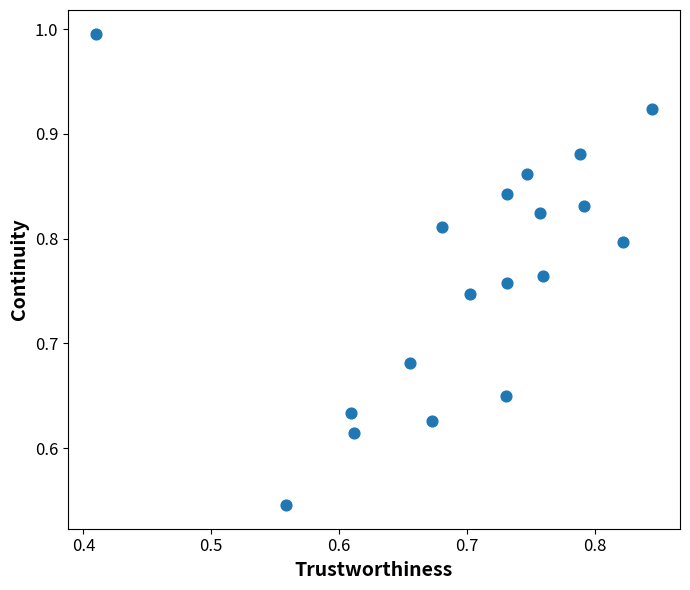

What is the range of X values (max minus min)?

0.4